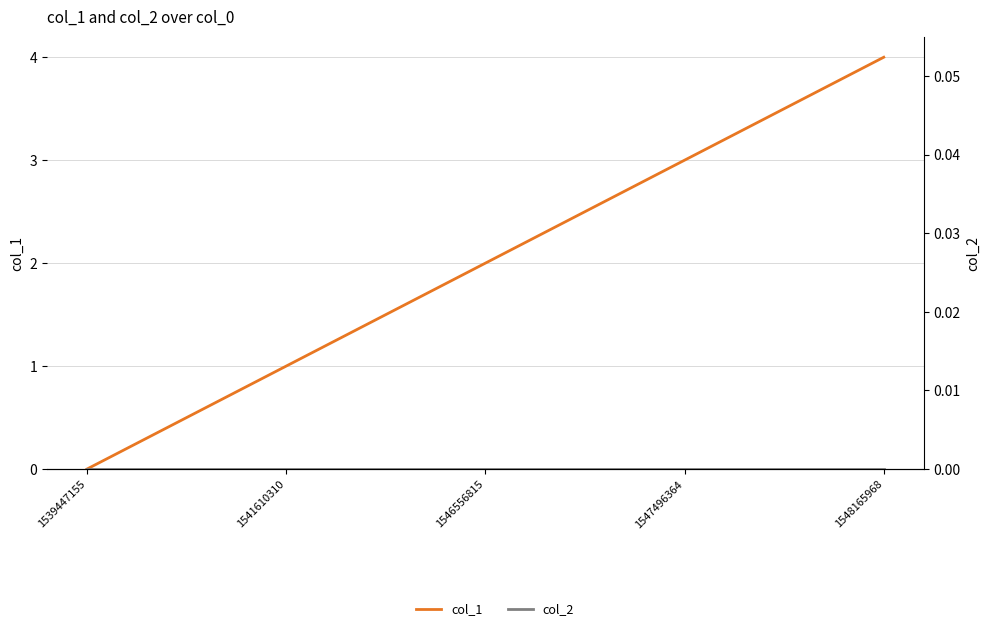

Which has a higher value, 1548165968 or 1547496364?

1548165968